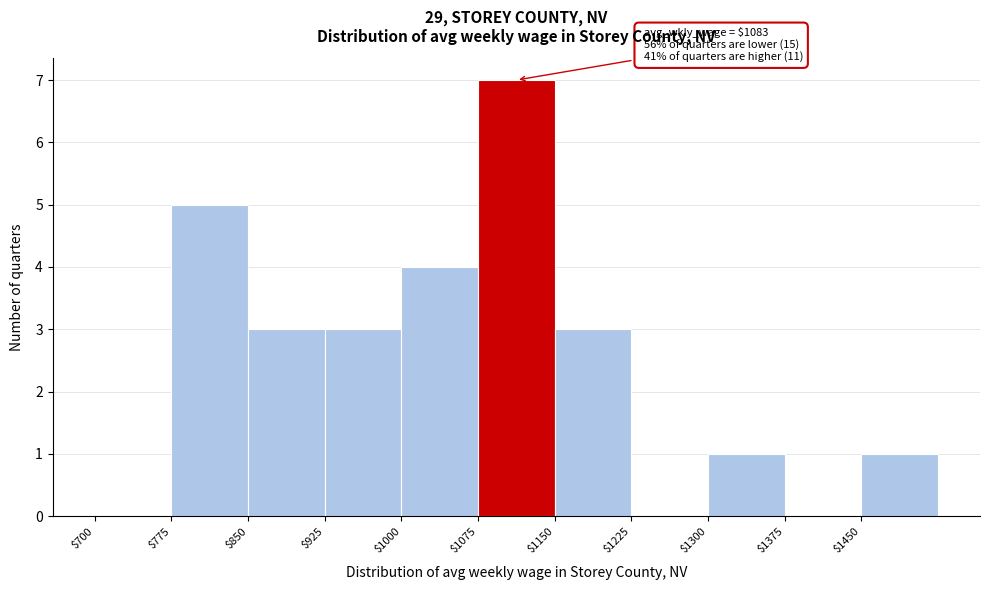

Over which range of the x-axis is the bar tallest?

1075 to 1150